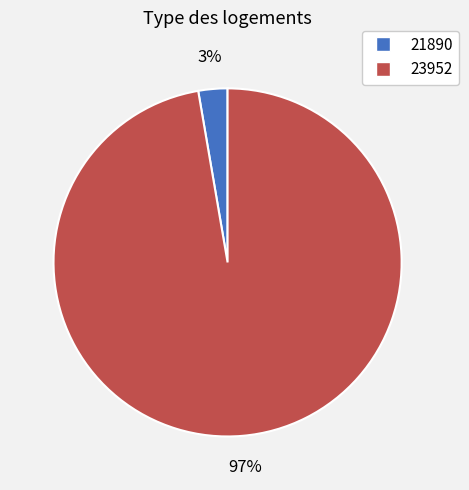

What percentage is the 23952 slice, to the nearest percent?

97%